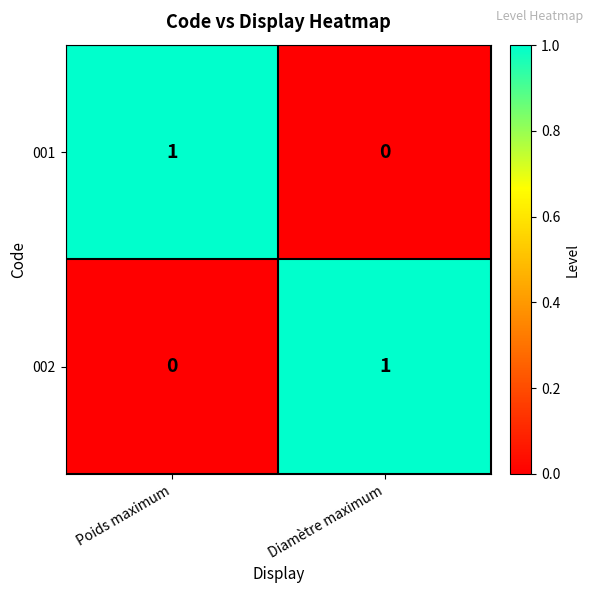

Rank the series at Diamètre maximum from highest to lowest value.

002, 001